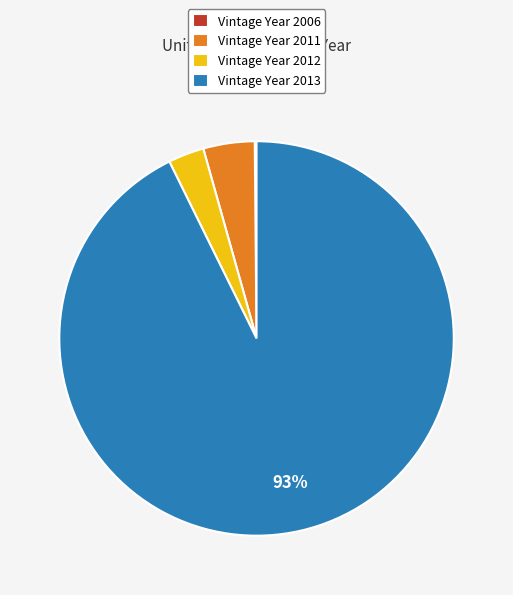

Which slice is the largest?

Vintage Year 2013